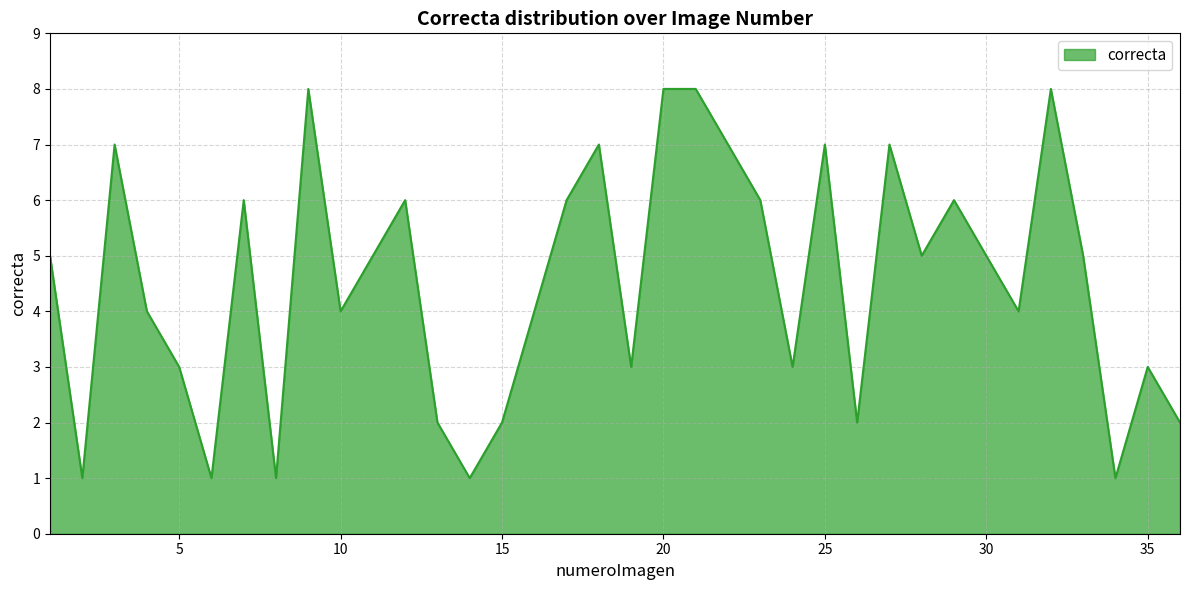

What is the maximum value shown in the chart?

8